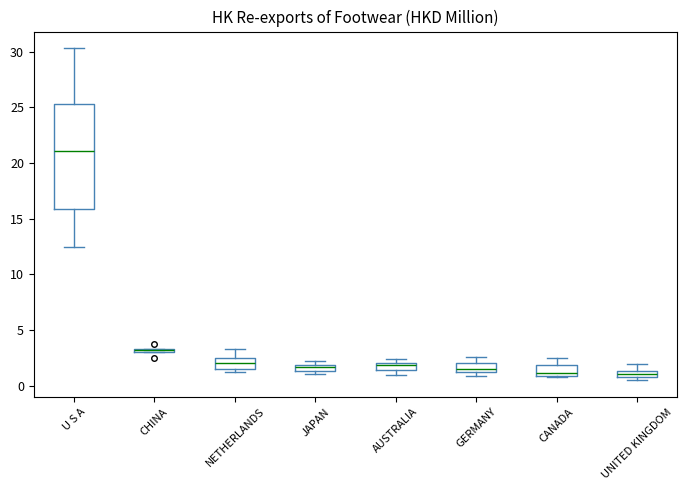

Comparing the boxes themselves (not the whiskers), which one is the tallest?

U S A